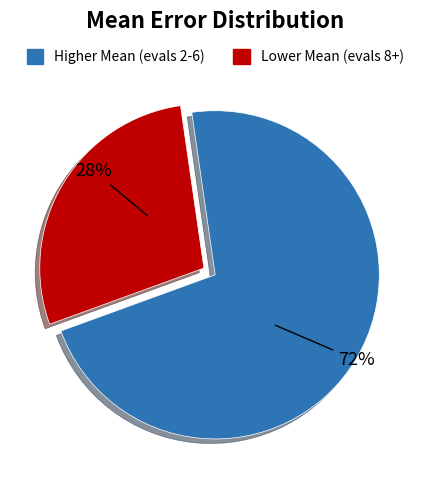

Is there a majority slice in this chart?

Yes